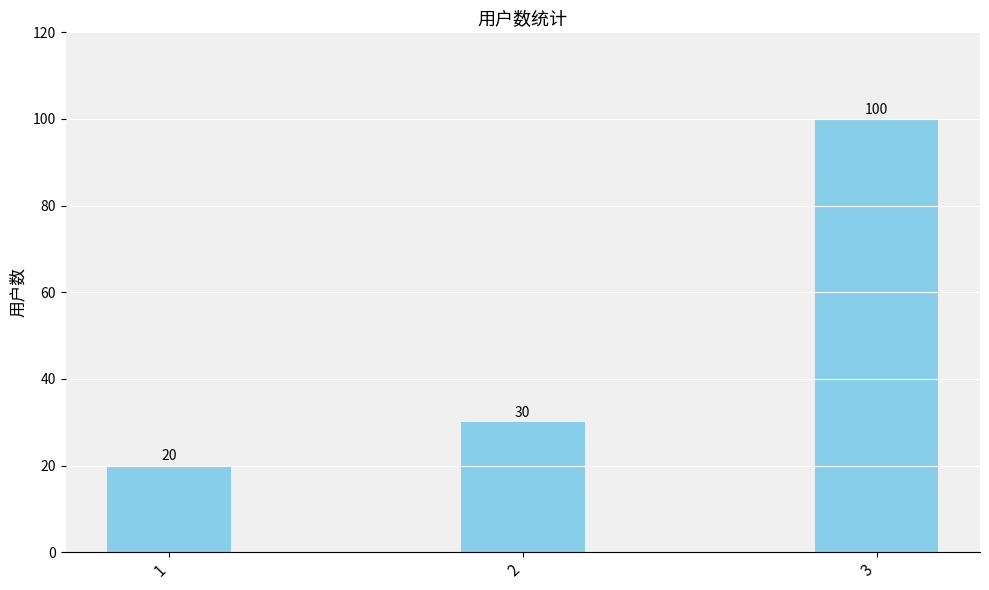

List the labels in order of value, largest first.

3, 2, 1